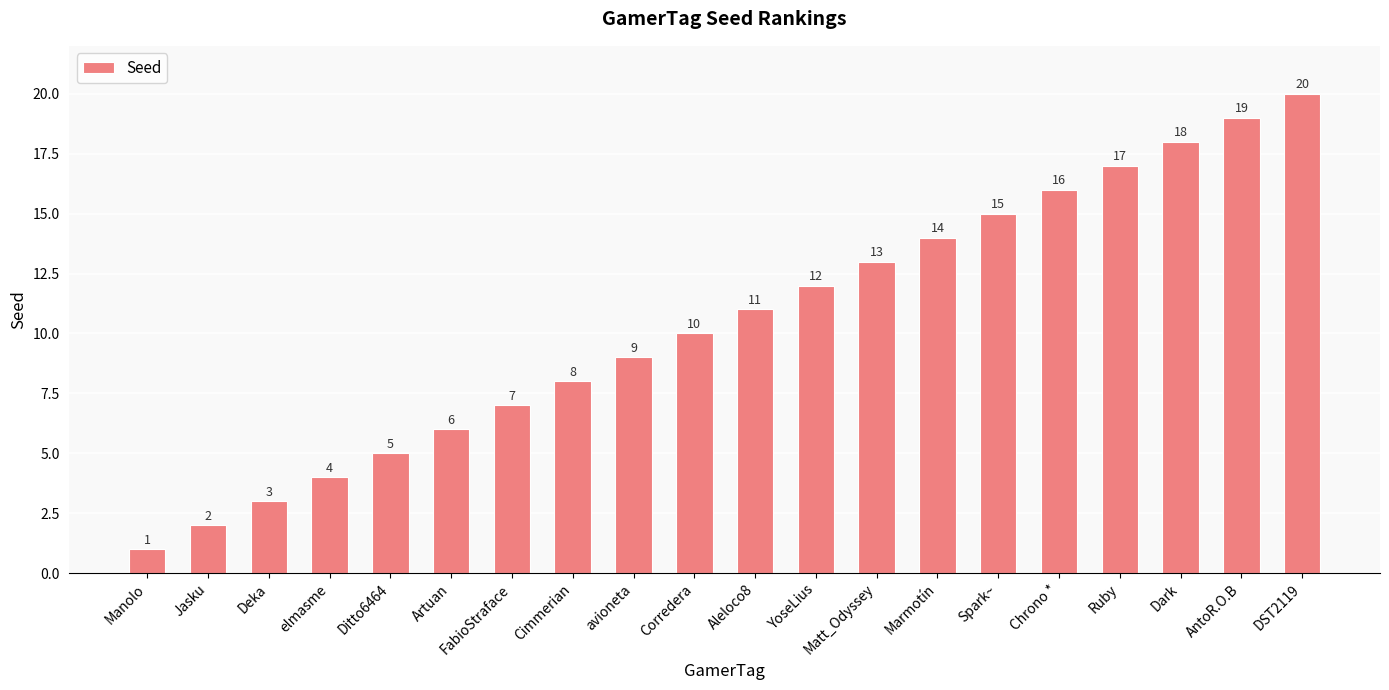

True or false: the data shows 13 at Cimmerian.

False